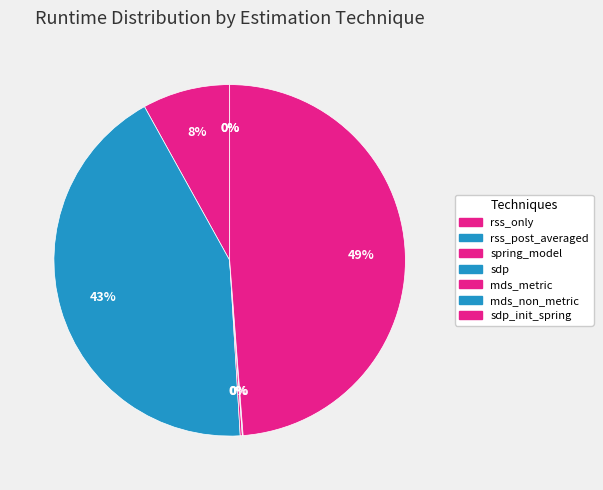

What percentage do sdp and sdp_init_spring together represent?

91.7%